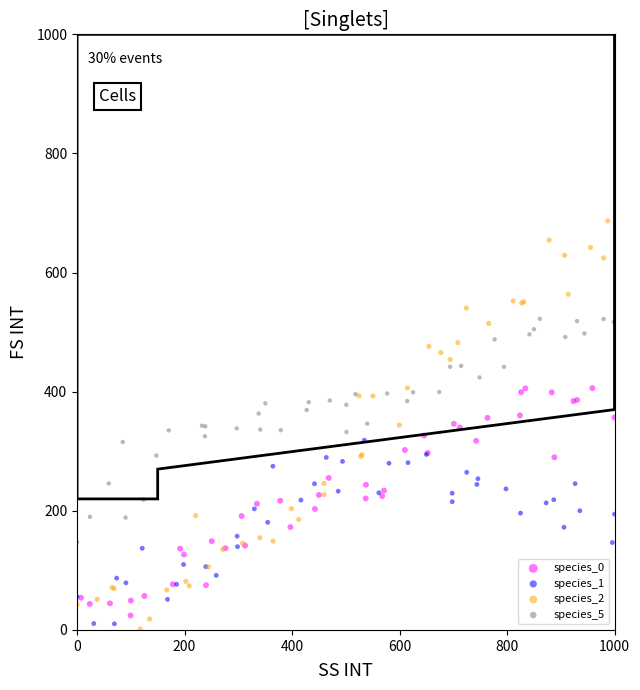

Which series has the widest spread of Y values?

species_2